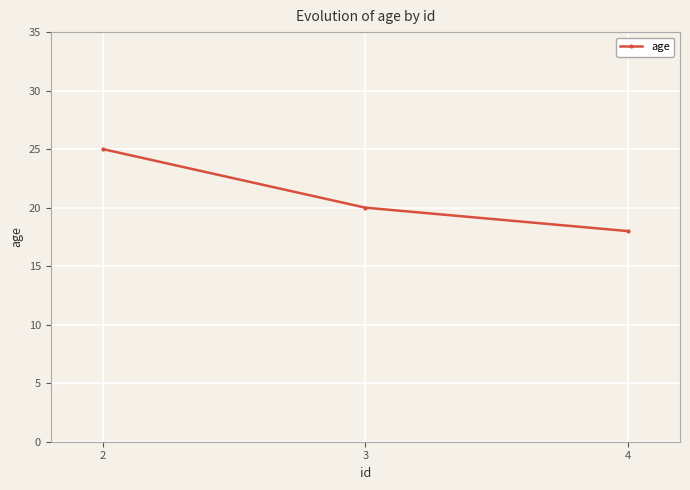

How many lines are shown in the chart?

1